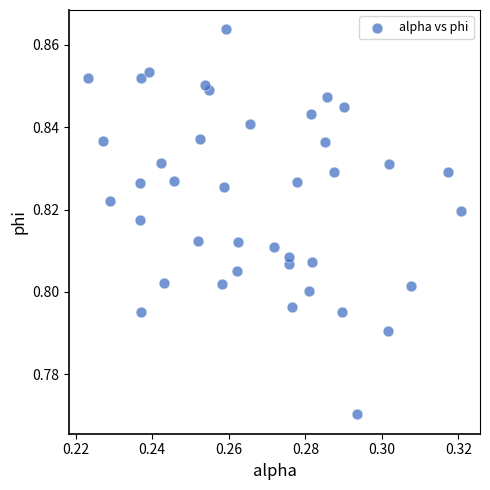

How many data points are displayed?

40